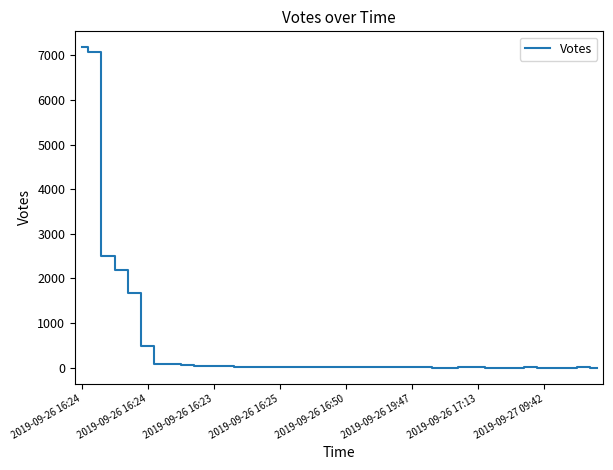

What is the difference between the maximum and minimum values?

7181